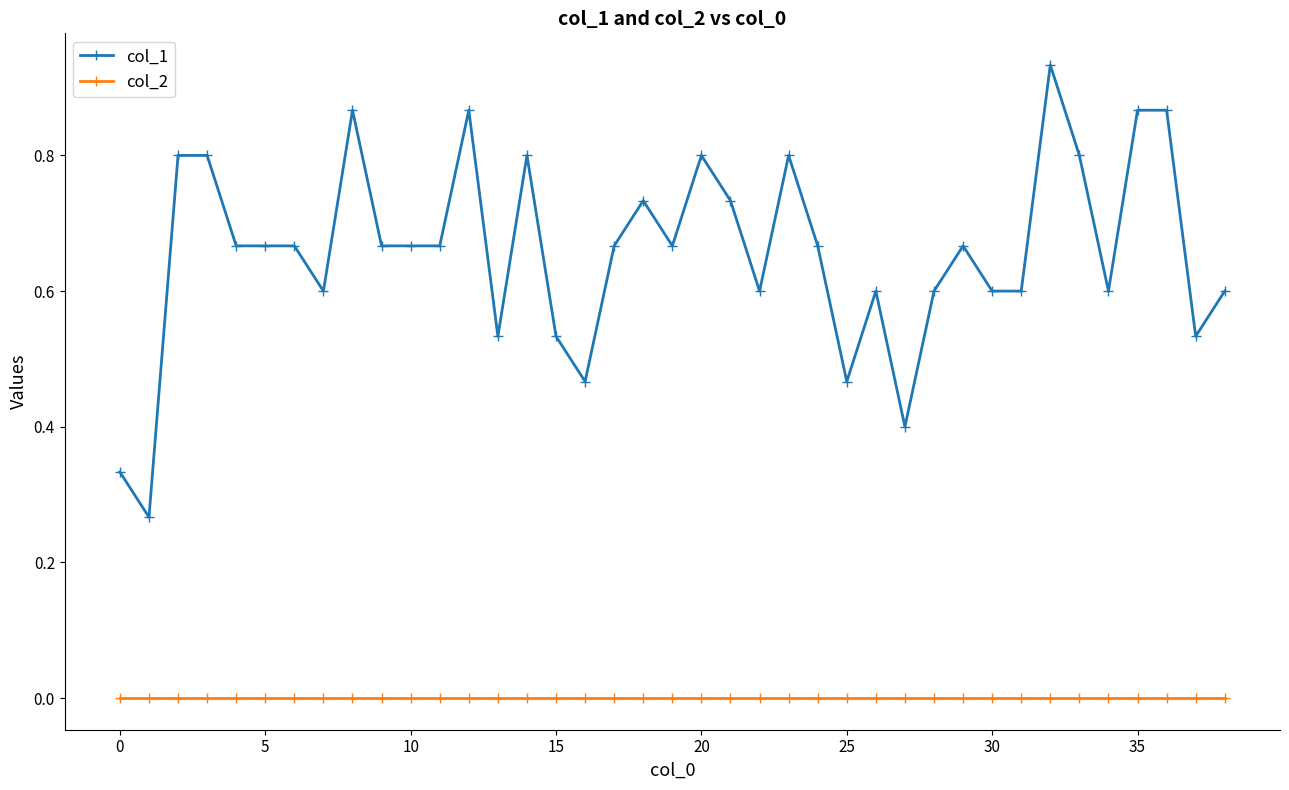

List the series in order of their peak value, highest first.

col_1, col_2